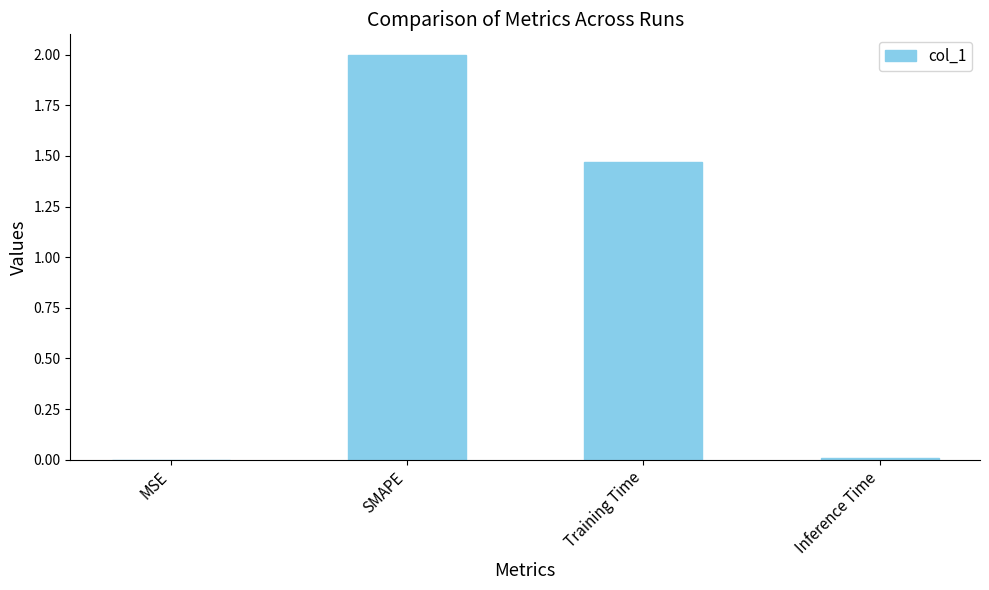

What is the change in value from SMAPE to Training Time?

-0.5